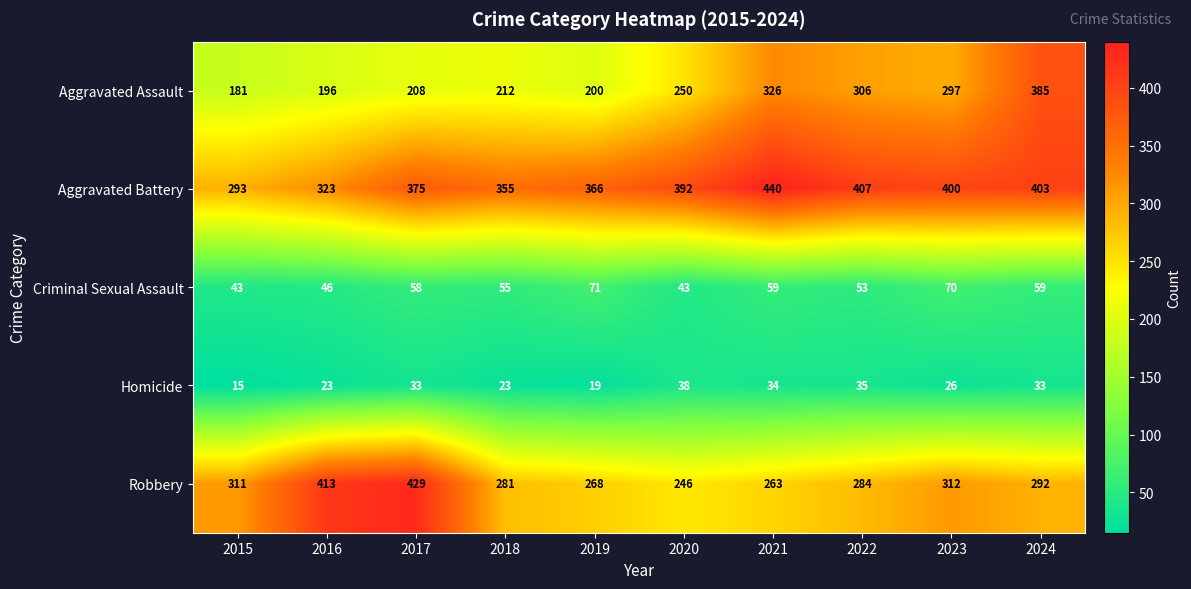

What is the average value of the Aggravated Assault series?

256